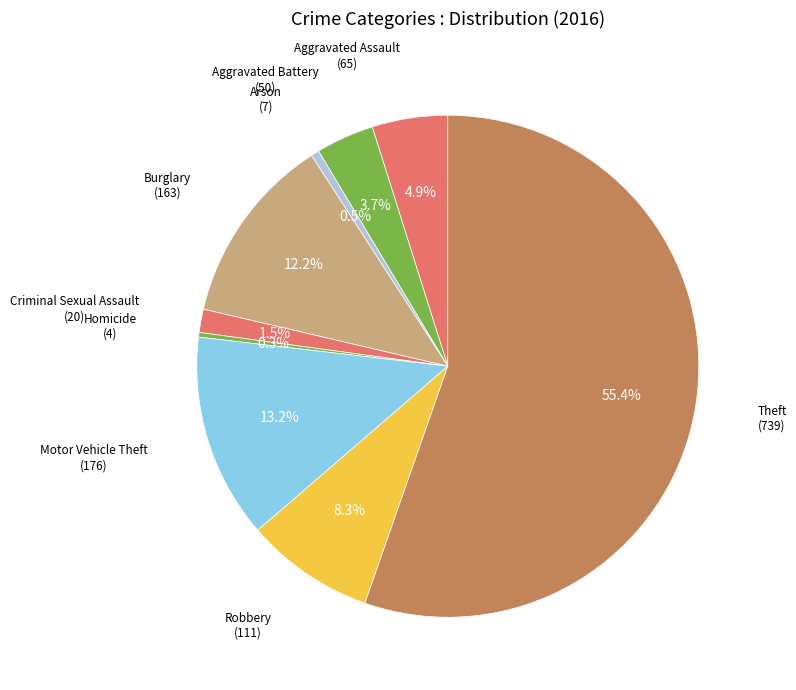

How many segments does this pie chart have?

9